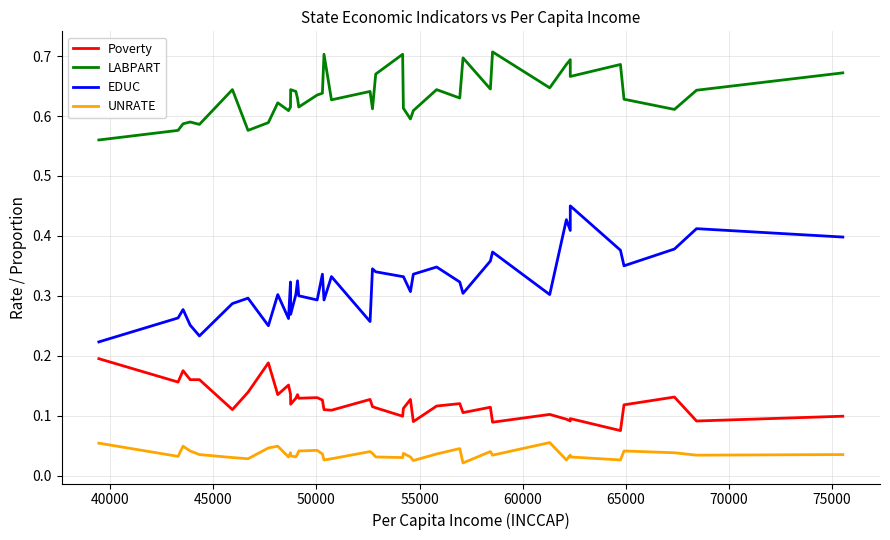

What are all the series names shown in the legend?

Poverty, LABPART, EDUC, UNRATE